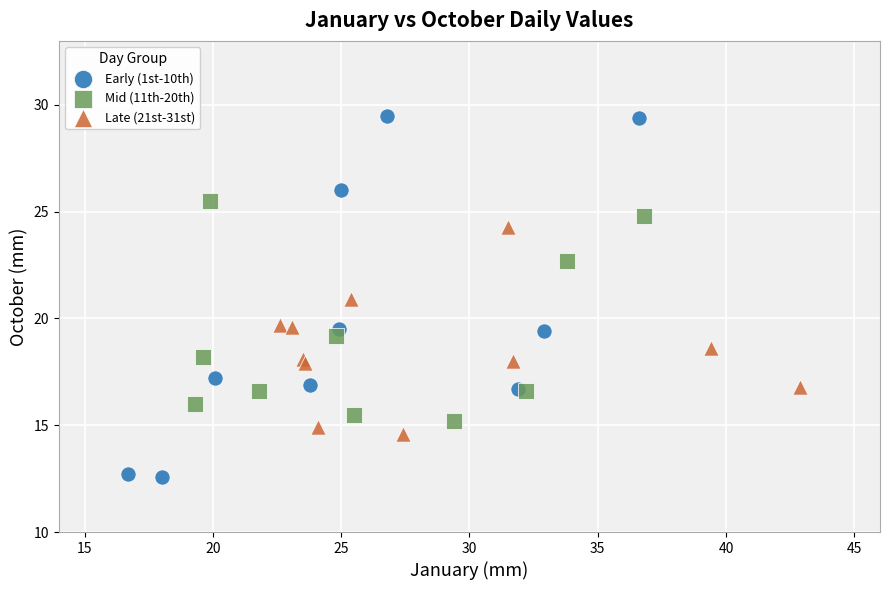

Which series reaches the maximum Y coordinate?

Early (1st-10th)